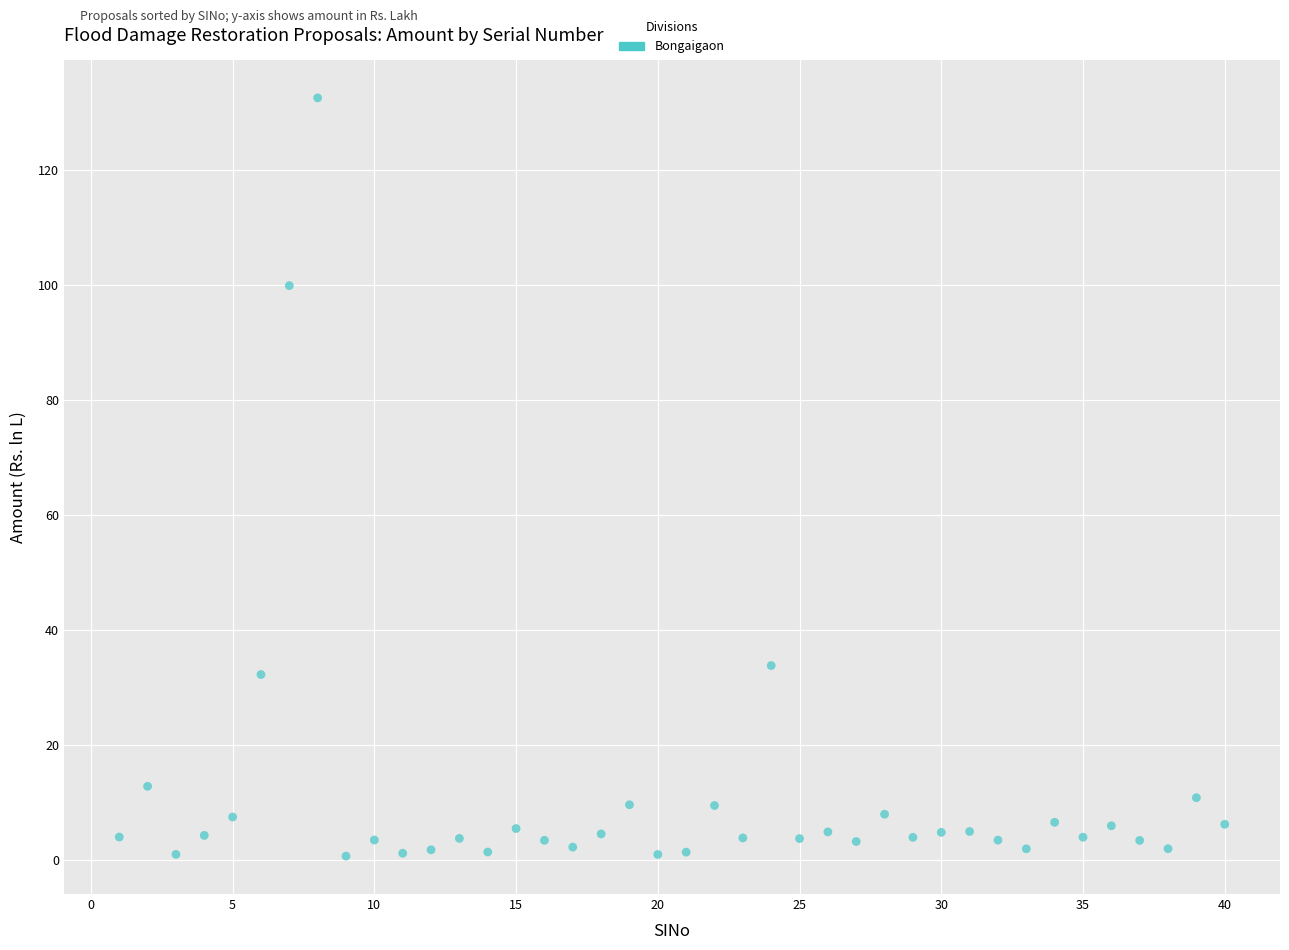

What is the range of Y values (max minus min)?

131.8